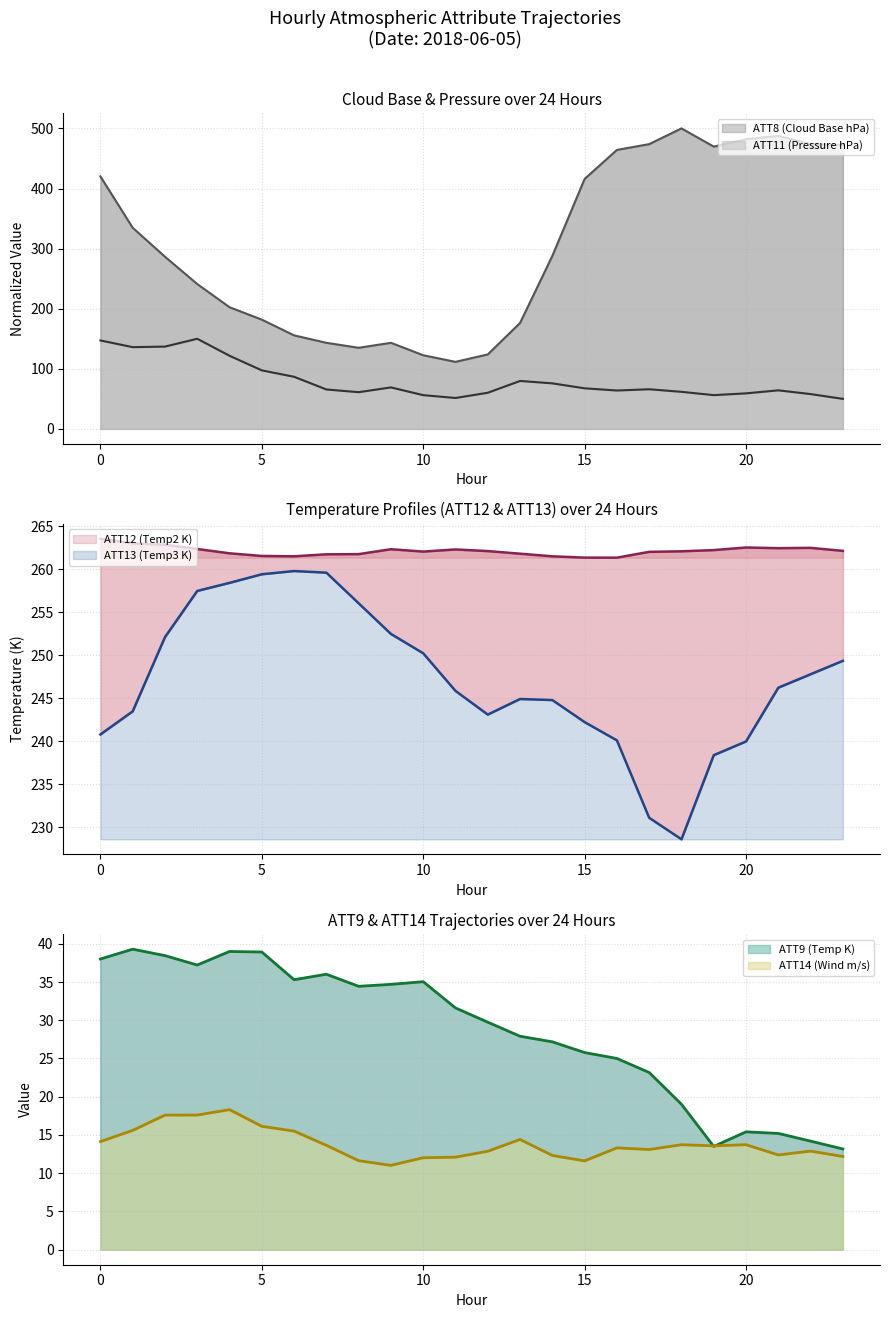

Which series has the largest range (max minus min)?

ATT8 (Cloud Base hPa)